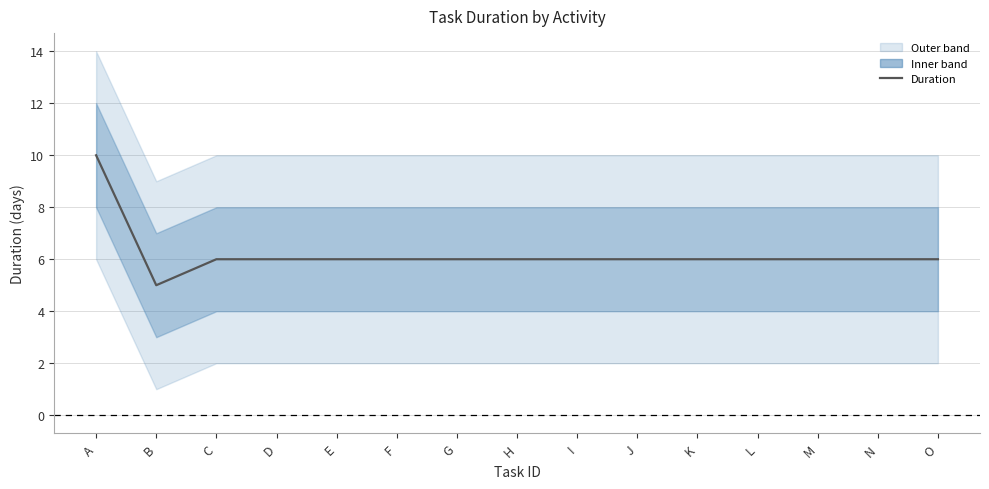

How many values are between 6 and 7?

13